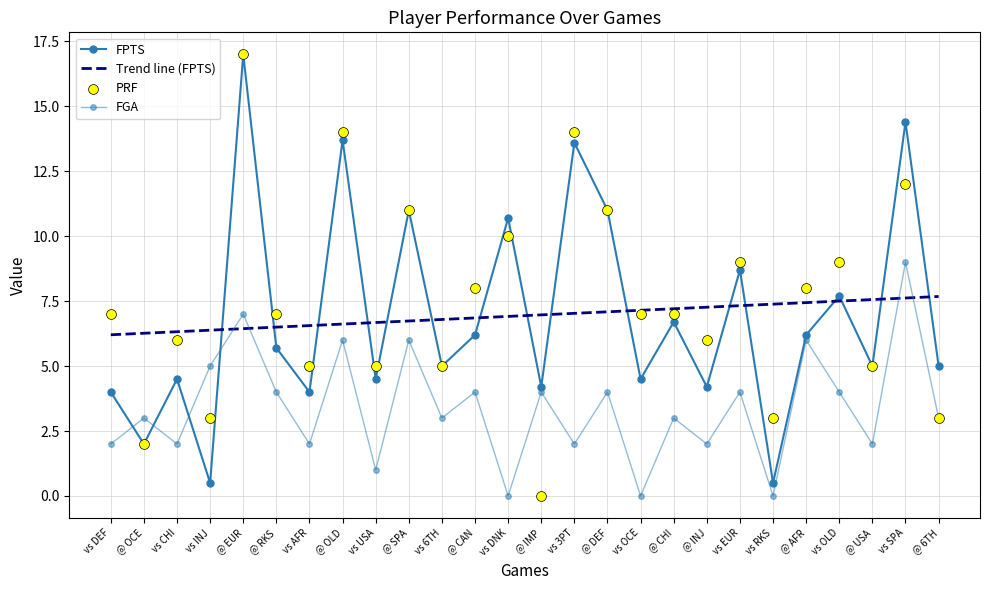

Which series has the largest total across all categories?

PRF